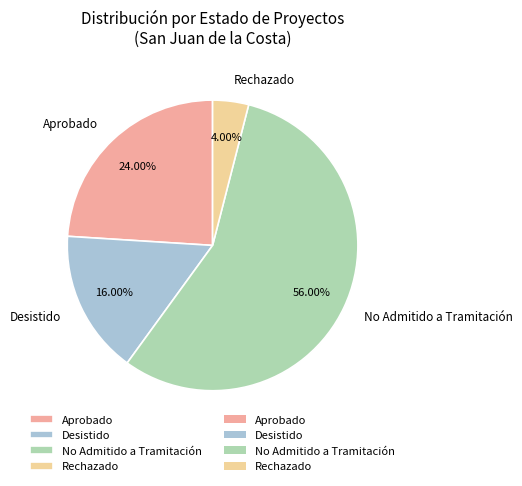

Which slice is the smallest?

Rechazado